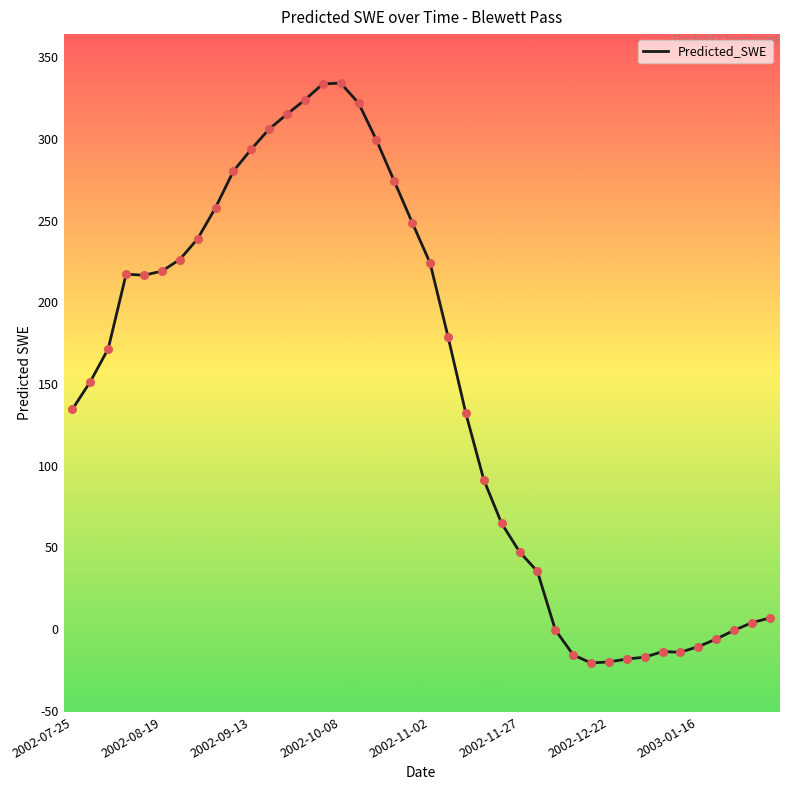

What is the difference between the maximum and minimum values?

355.1